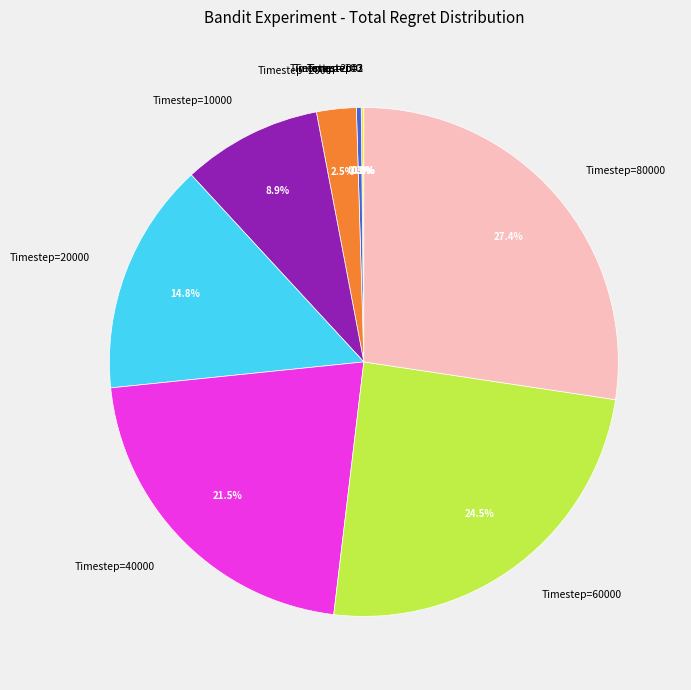

Is there any slice that represents more than half of the pie?

No